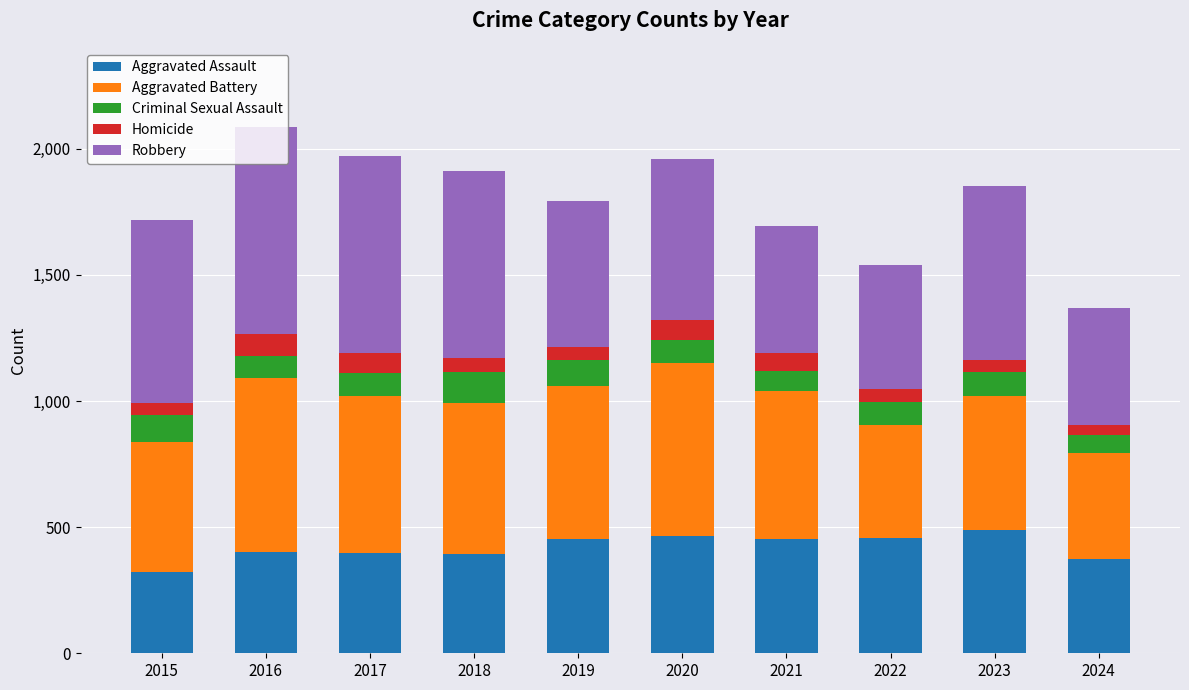

At which label does Aggravated Assault reach its minimum?

2015